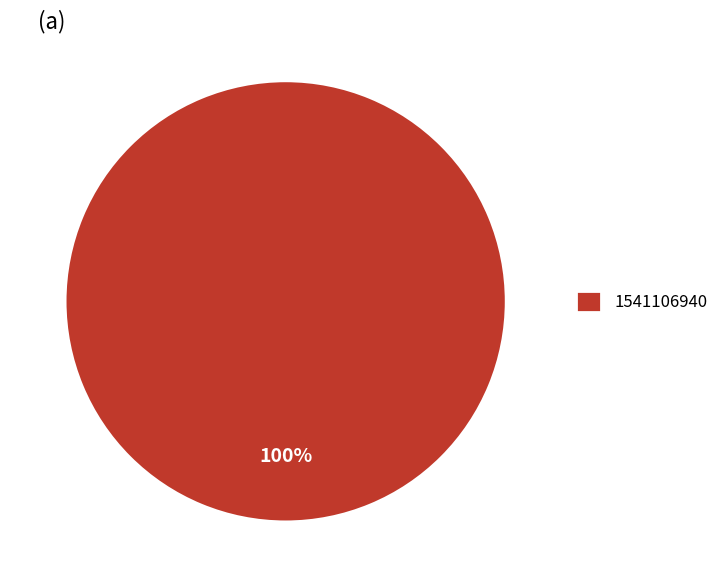

What percentage is the 1541106940 slice, to the nearest percent?

100%